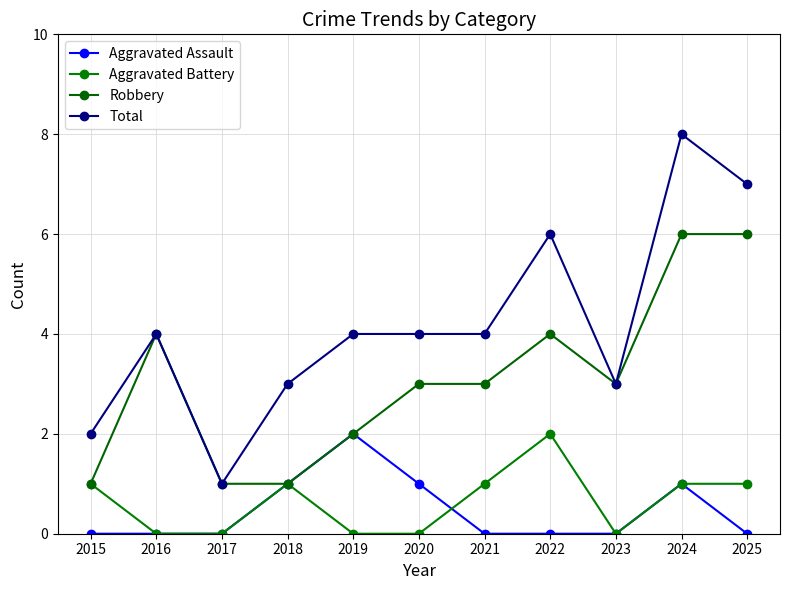

Which series has the largest total across all categories?

Total